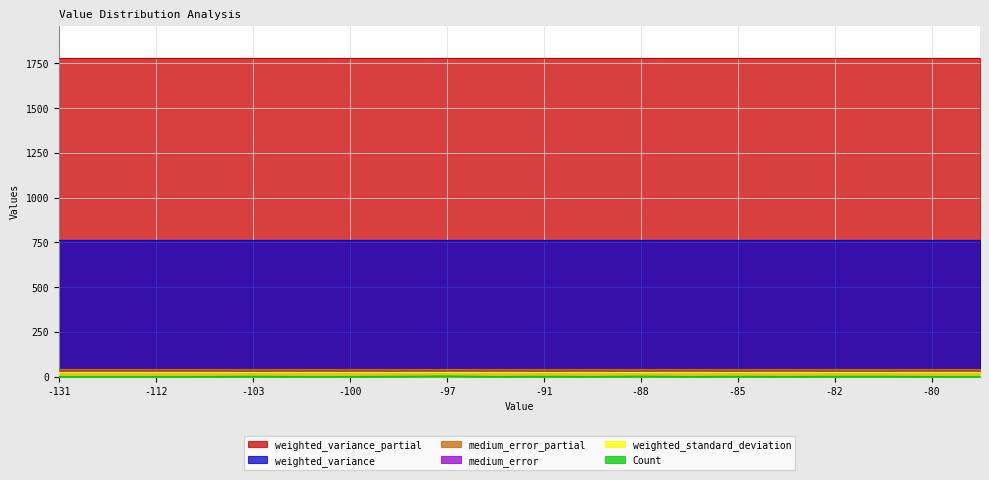

At -108, list the series in order from smallest to largest.

Count, weighted_standard_deviation, medium_error, medium_error_partial, weighted_variance, weighted_variance_partial